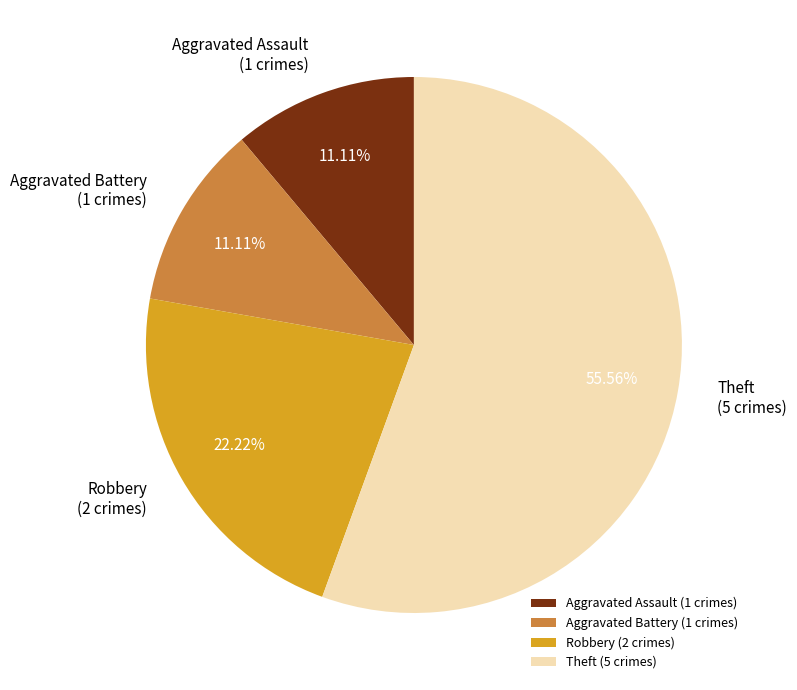

Is the sum of Aggravated Assault and Aggravated Battery greater than half?

No